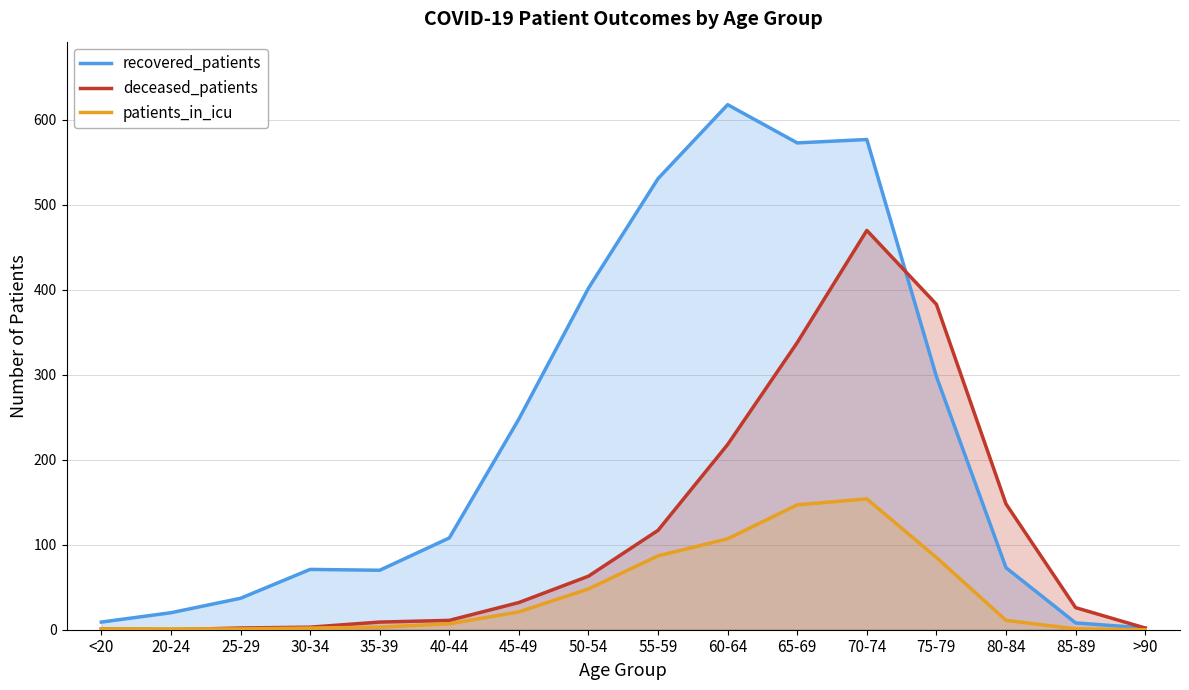

How many lines are shown in the chart?

3